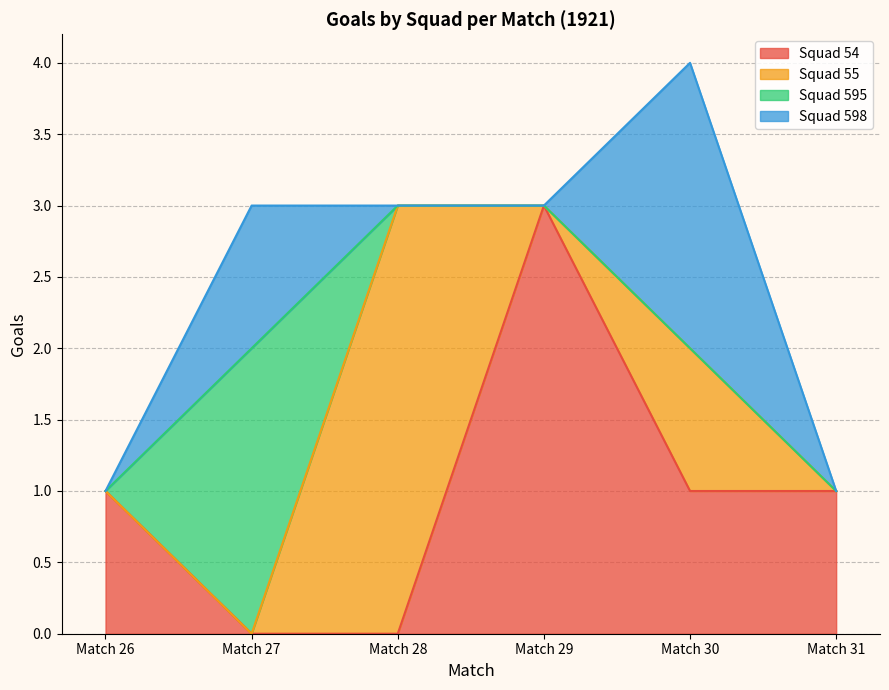

Is it true that Squad 54 equals 1 at Match 26?

True